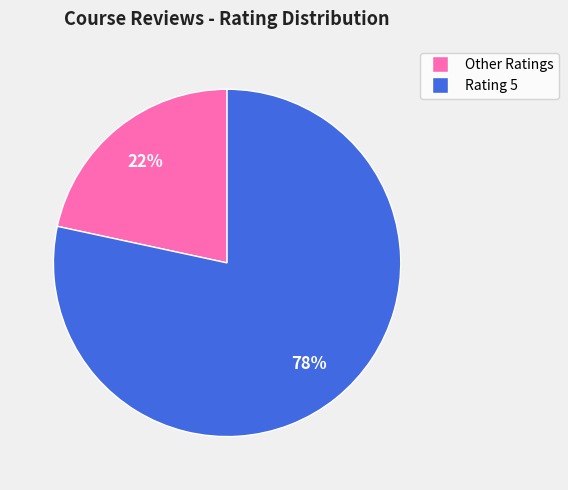

To the nearest percent, what is the average slice percentage?

50%